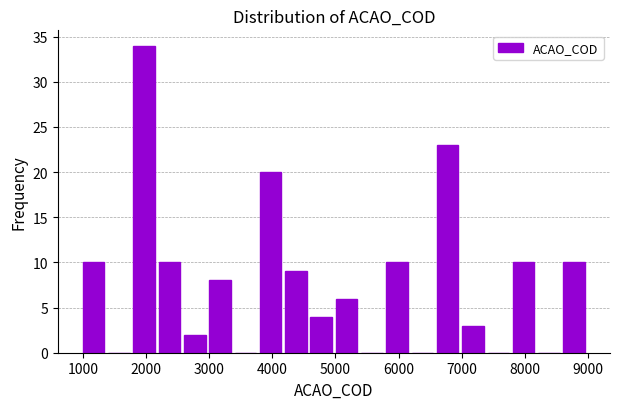

Reading left to right, list every bar in this chart as the range it spans on the x-axis followed by its height. Neither the bar edges nor the heights are printed on the chart, so give them approximately, as read against the axes.

1000 to 1400: 10
1400 to 1800: 0
1800 to 2200: 34
2200 to 2600: 10
2600 to 3000: 2
3000 to 3400: 8
3400 to 3800: 0
3800 to 4200: 20
4200 to 4600: 9
4600 to 5000: 4
5000 to 5400: 6
5400 to 5800: 0
5800 to 6200: 10
6200 to 6600: 0
6600 to 7000: 23
7000 to 7400: 3
7400 to 7800: 0
7800 to 8200: 10
8200 to 8600: 0
8600 to 9000: 10